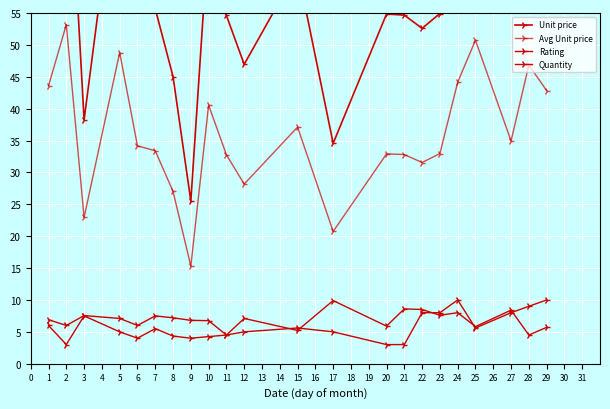

What is the difference between the maximum and minimum values in the Rating series?

5.4